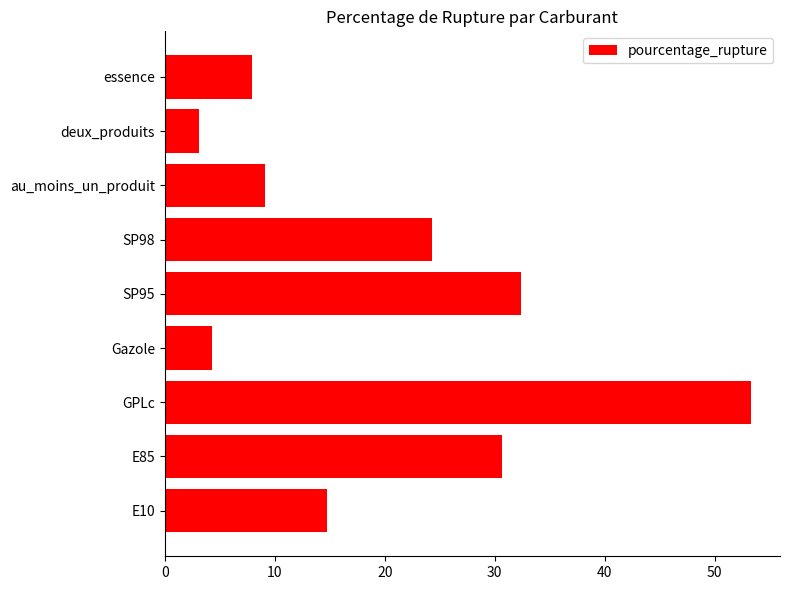

How many bars are there in total?

9